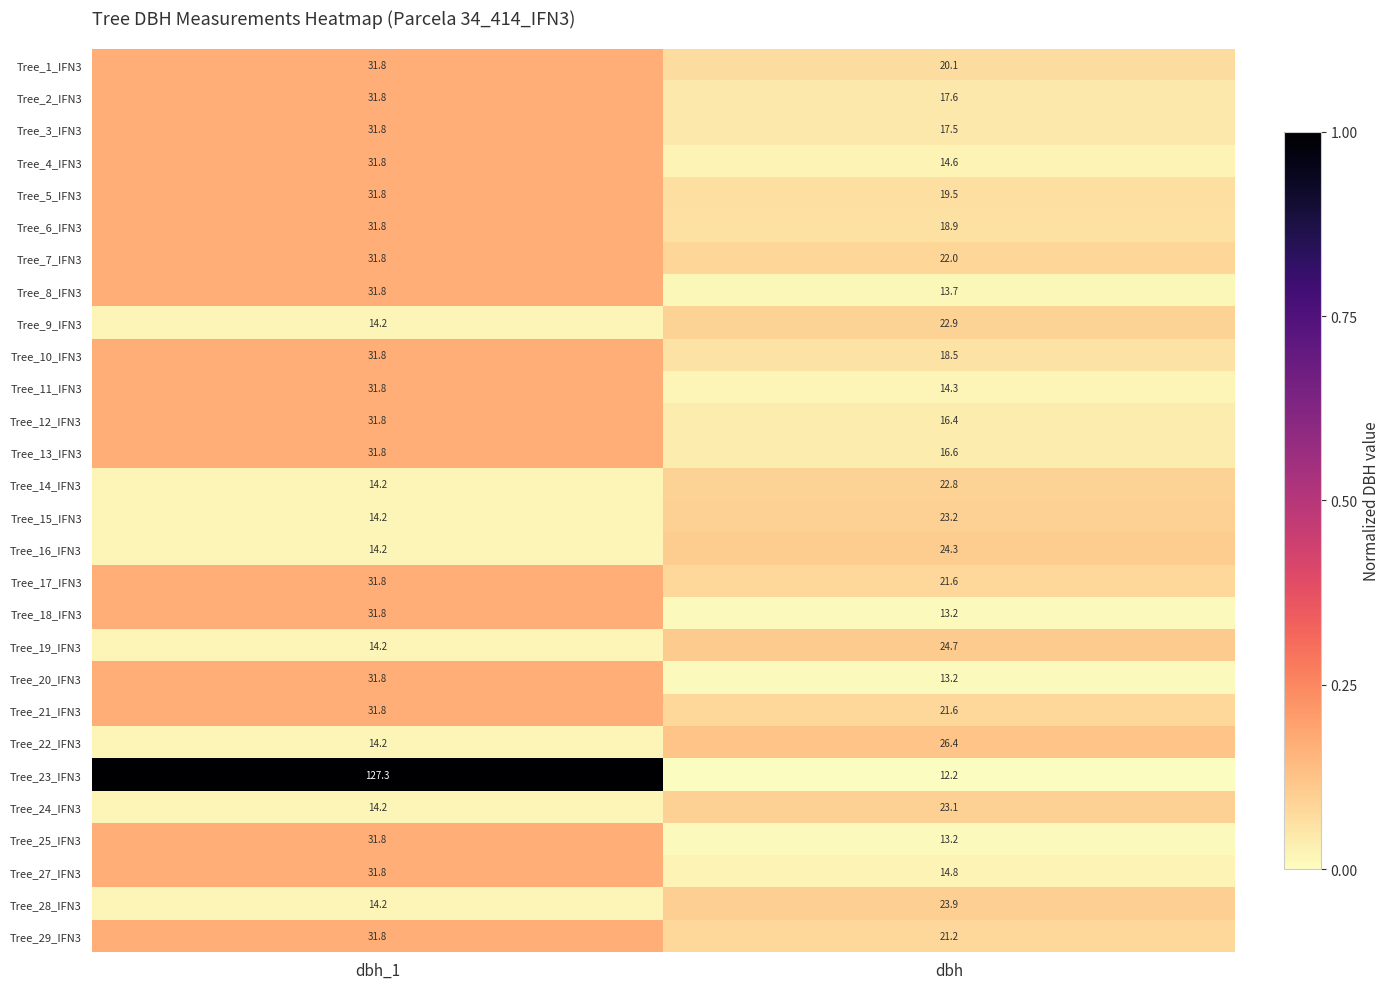

Which series changed the most between dbh_1 and dbh?

Tree_23_IFN3